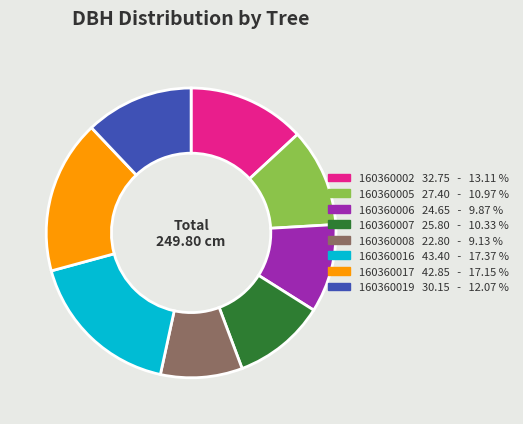

Do 160360006 and 160360007 together represent more than half of the pie?

No